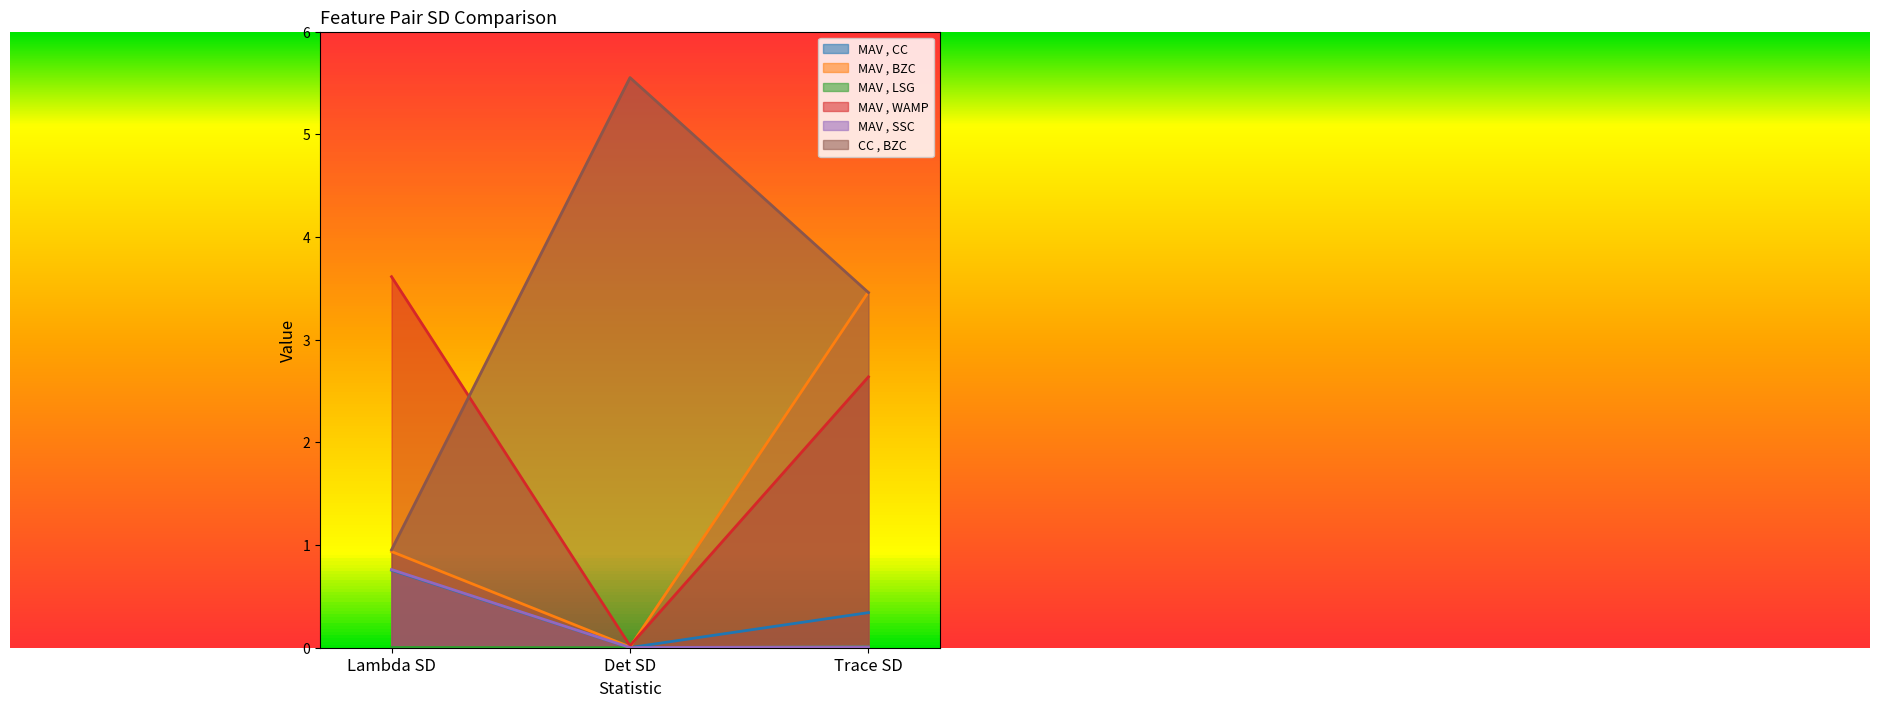

Between Lambda SD and Trace SD, which is larger?

Lambda SD